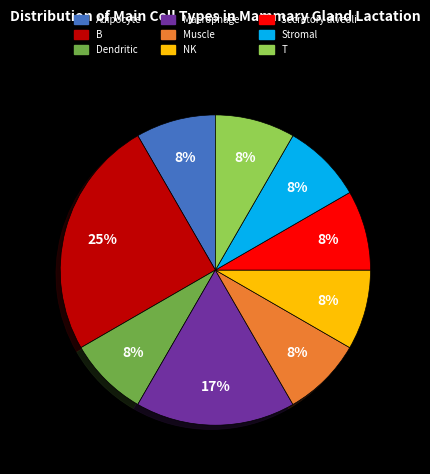

Does Macrophage represent more than half of the total?

No